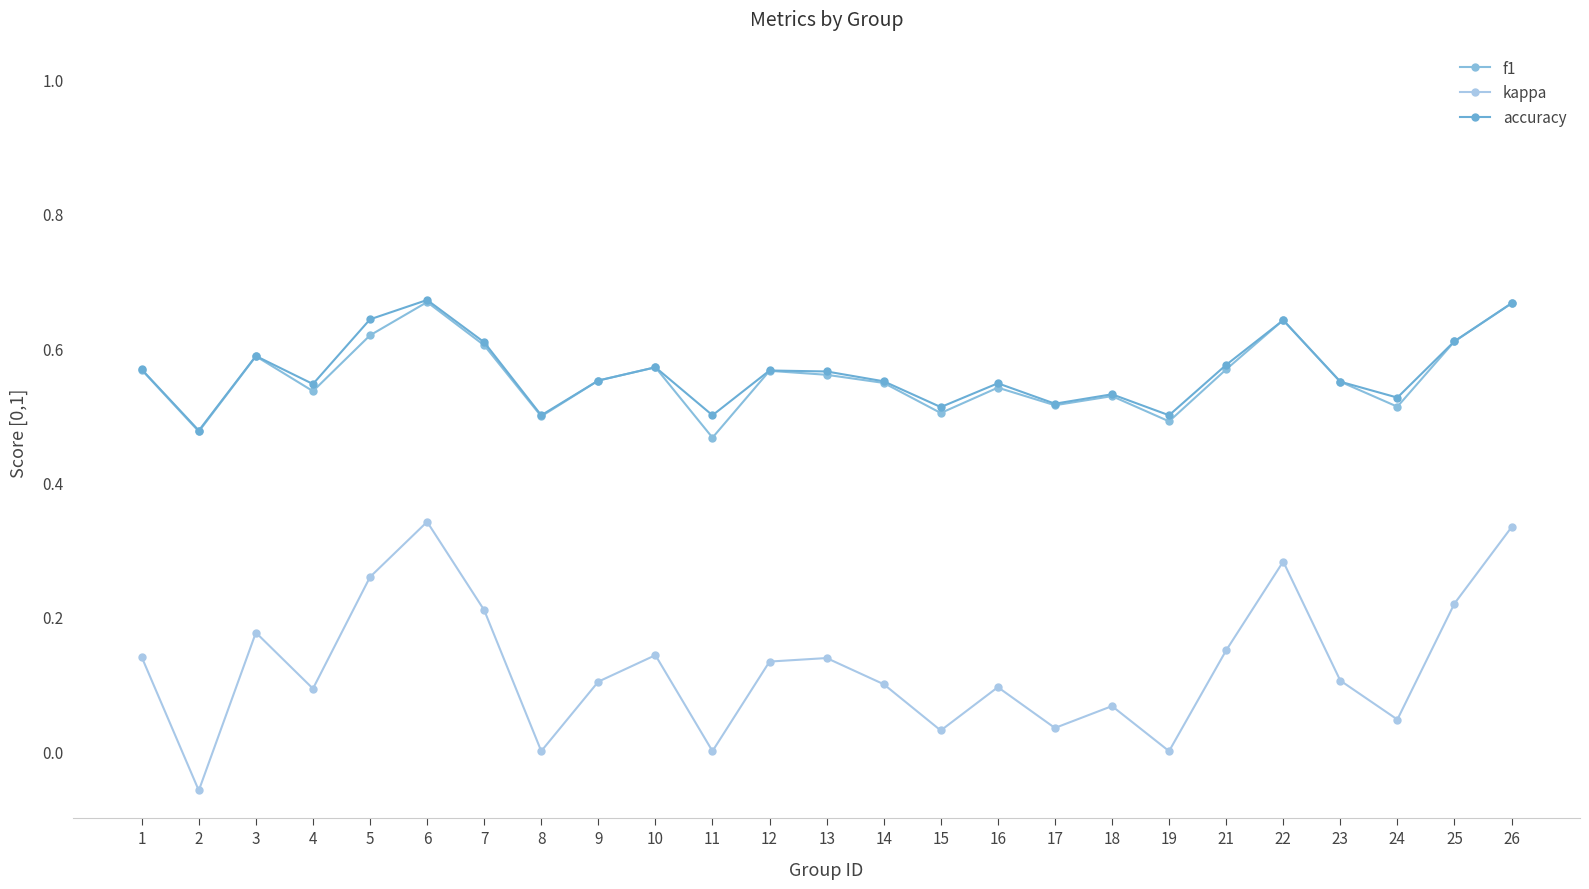

At which label is accuracy closest to 0?

2